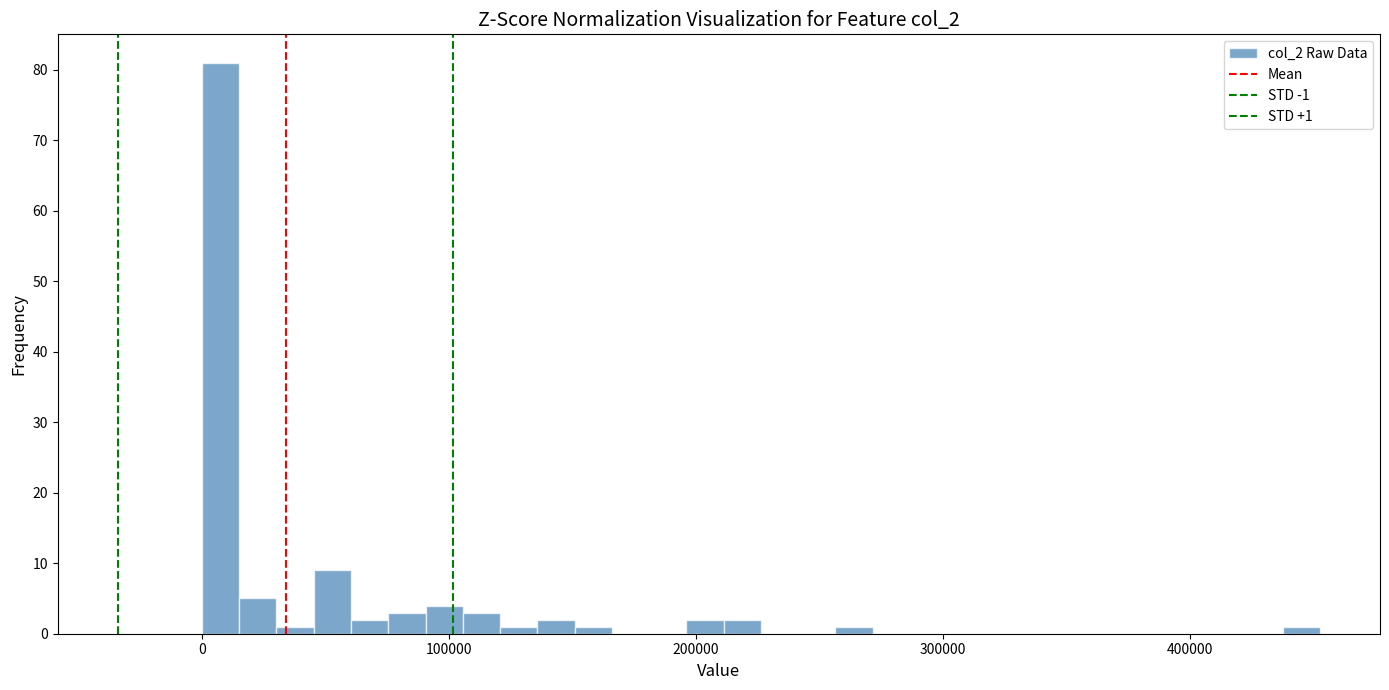

Around what value on the x-axis is the tallest bar? Give the approximate position of its centre, as read against the axis.

10000